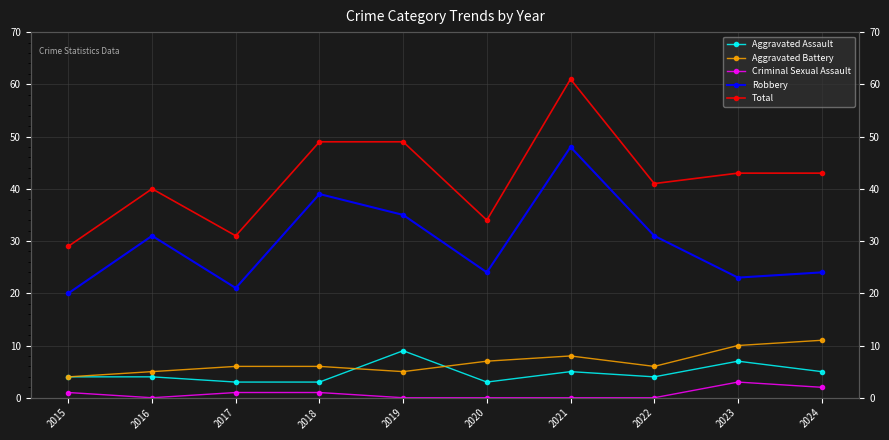

What is the difference between the Criminal Sexual Assault values at 2019 and 2024?

2